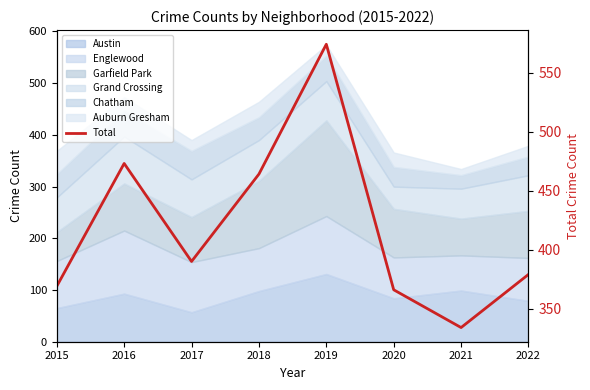

The value at 2016 is 259. True or false?

False